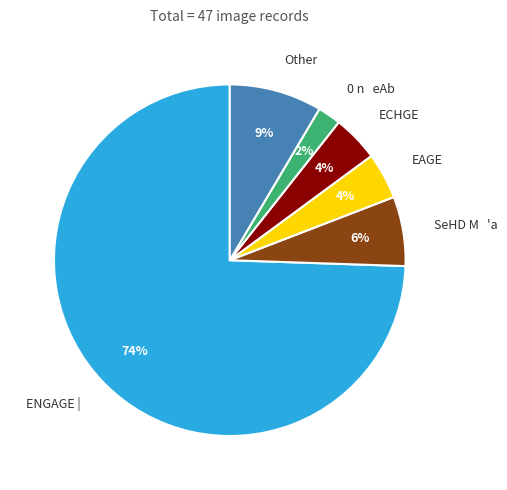

How many slices are in this pie chart?

6